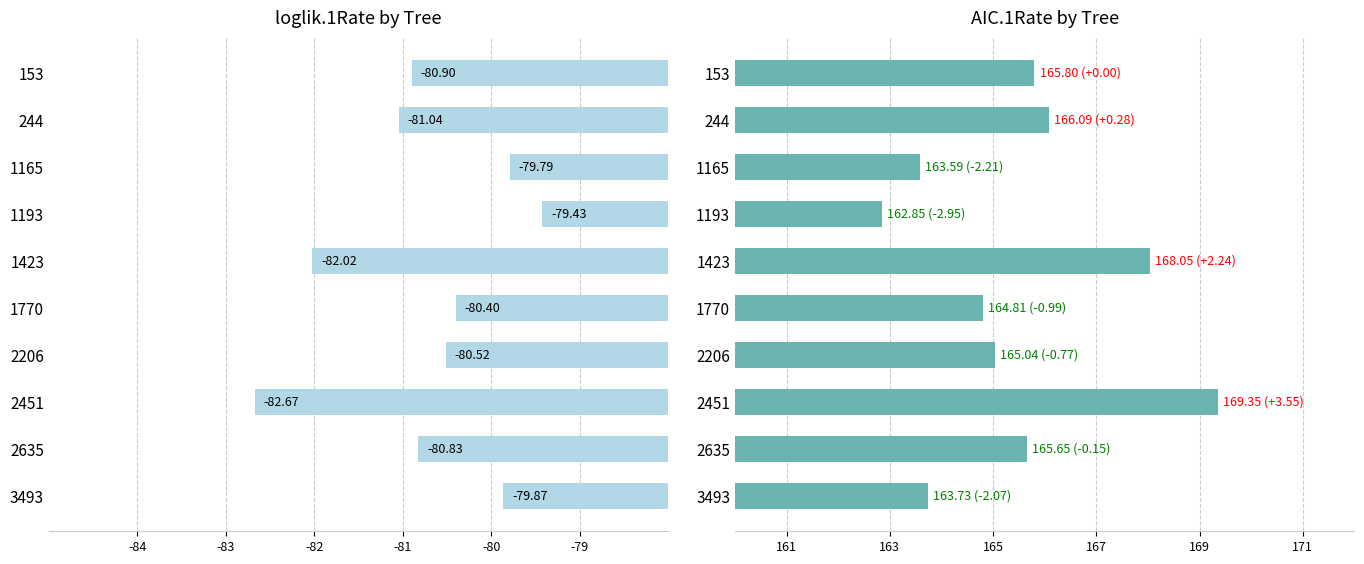

How many bars are there in each group?

2